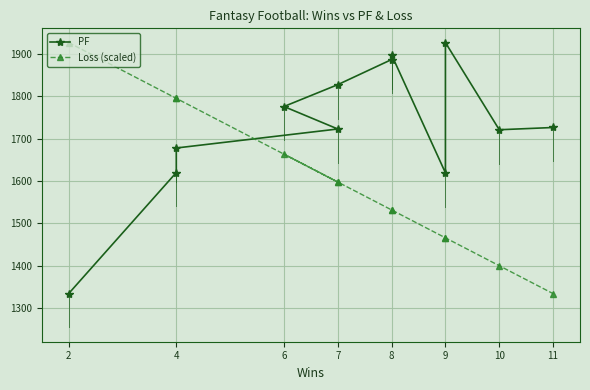

What is the difference between the Loss (scaled) values at 2 and 11?

593.1